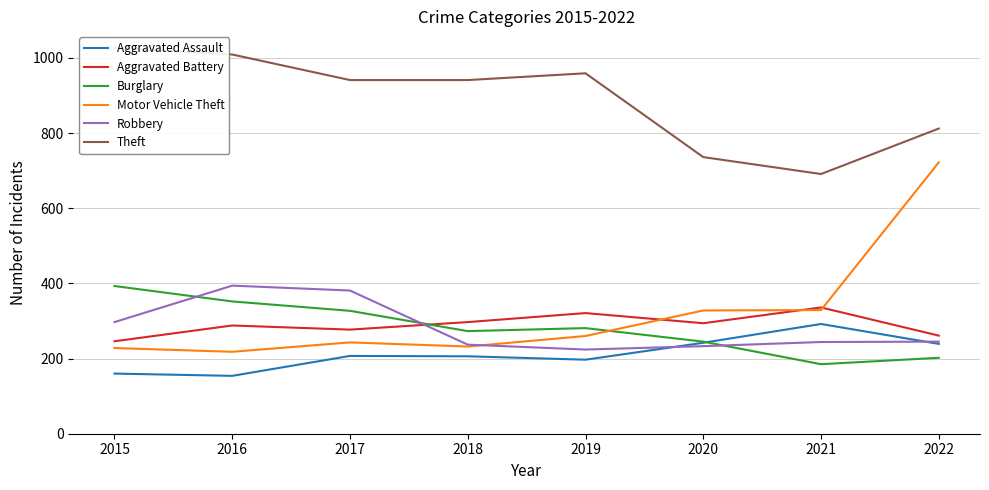

Reading left to right, extract all data points from this chart.

Aggravated Assault: 2015=160	2016=154	2017=207	2018=206	2019=197	2020=242	2021=292	2022=239
Aggravated Battery: 2015=246	2016=288	2017=277	2018=297	2019=321	2020=294	2021=336	2022=261
Burglary: 2015=393	2016=352	2017=327	2018=273	2019=281	2020=245	2021=185	2022=202
Motor Vehicle Theft: 2015=228	2016=218	2017=243	2018=232	2019=260	2020=328	2021=329	2022=722
Robbery: 2015=297	2016=394	2017=381	2018=237	2019=224	2020=233	2021=244	2022=245
Theft: 2015=1027	2016=1009	2017=941	2018=941	2019=959	2020=736	2021=691	2022=812